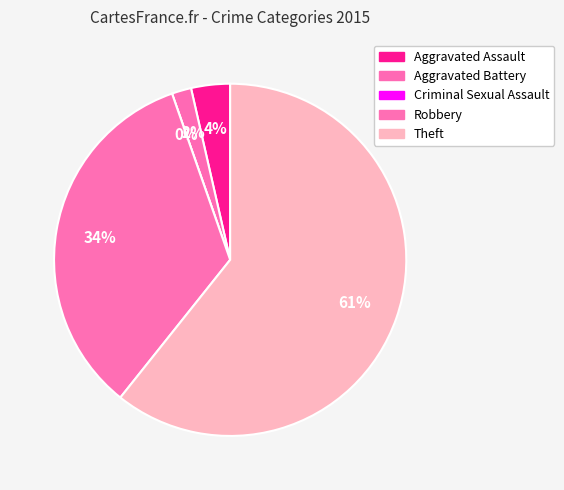

Count the number of slices in the pie.

5